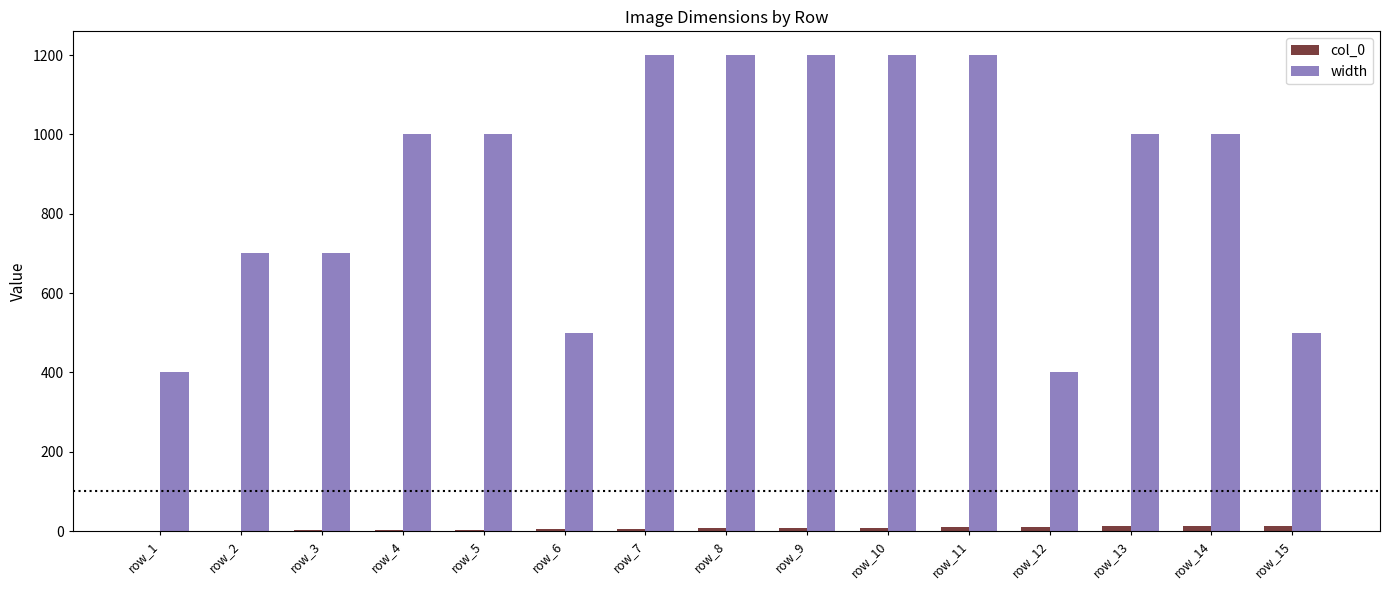

What are all the series names shown in the legend?

col_0, width